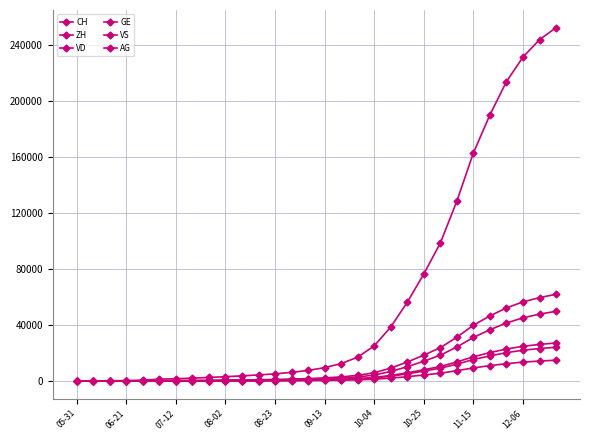

What is the difference between the second highest and minimum values in the GE series?

14340